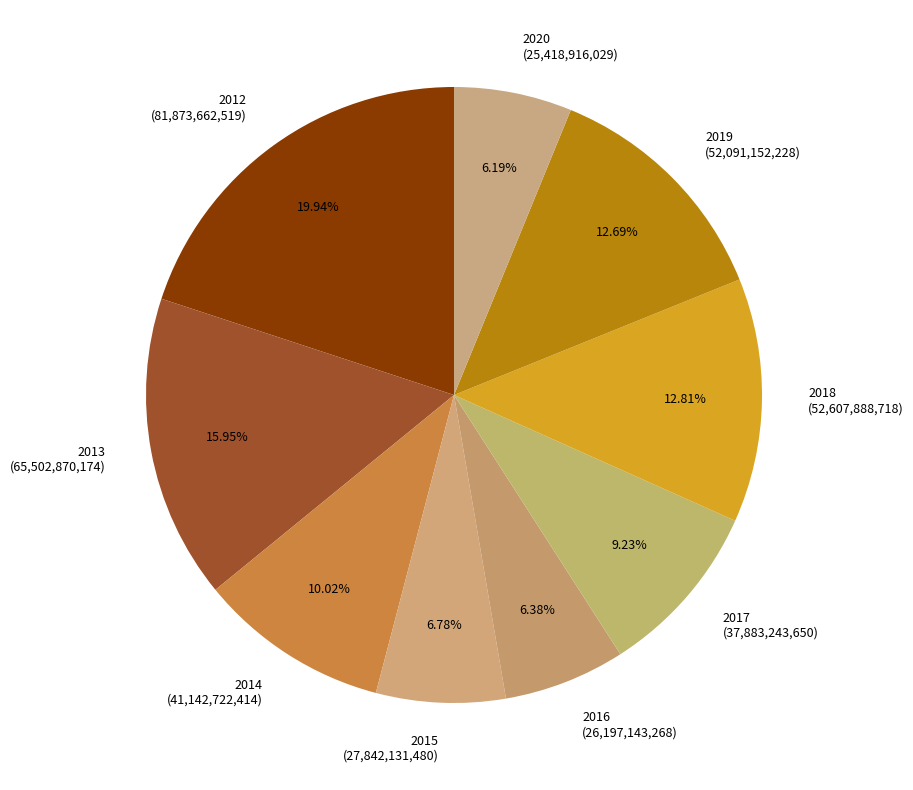

To the nearest percent, what is the average slice percentage?

11%